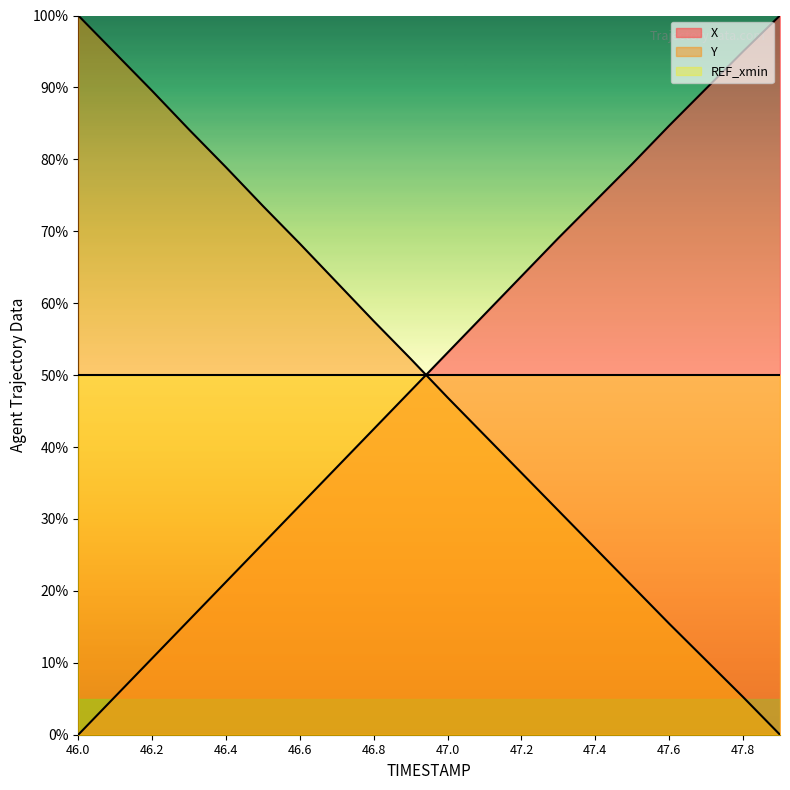

What position from the left is 47.1?

12